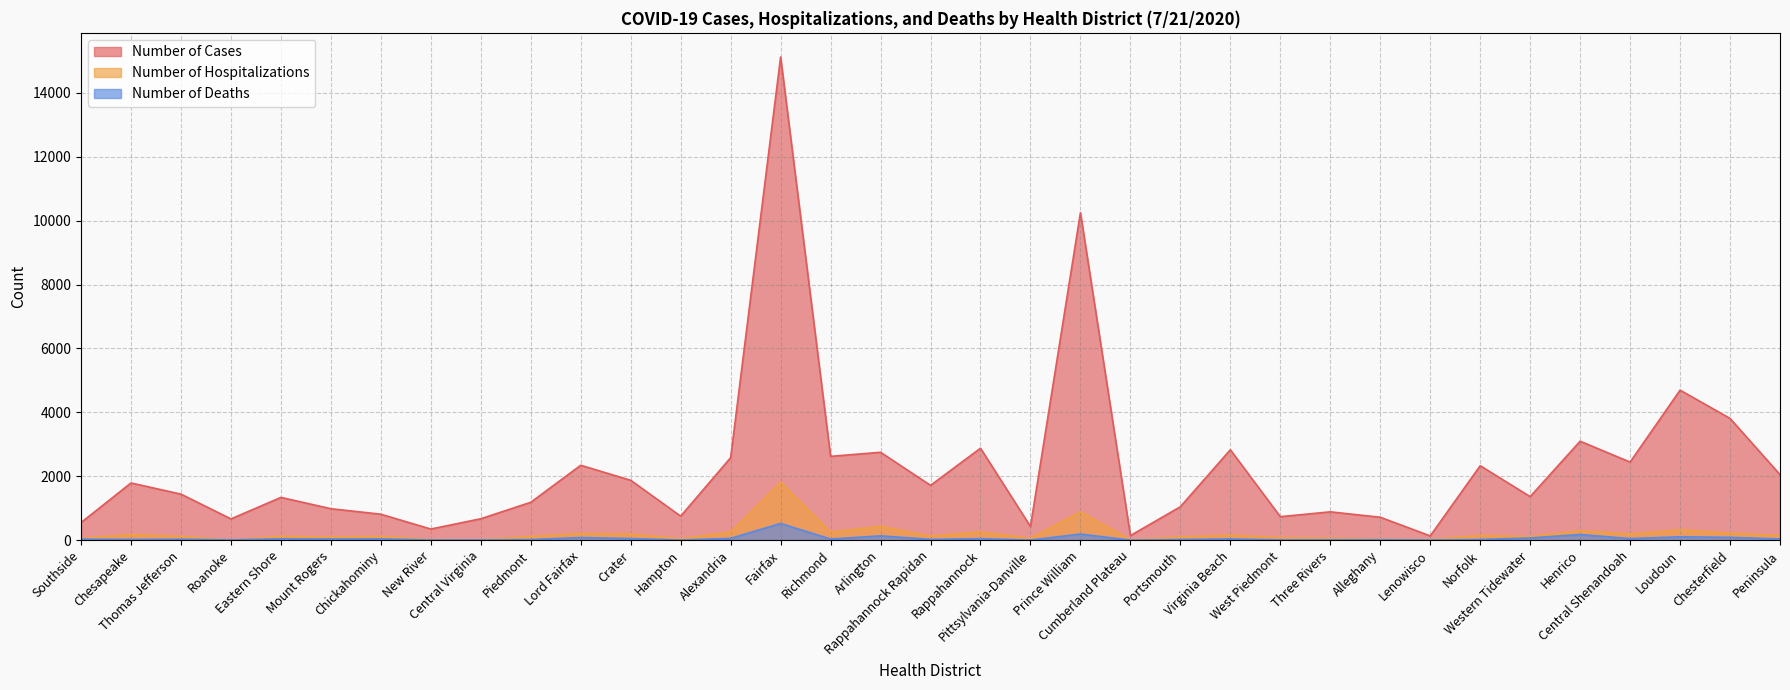

What is the maximum value for Number of Cases?

15121